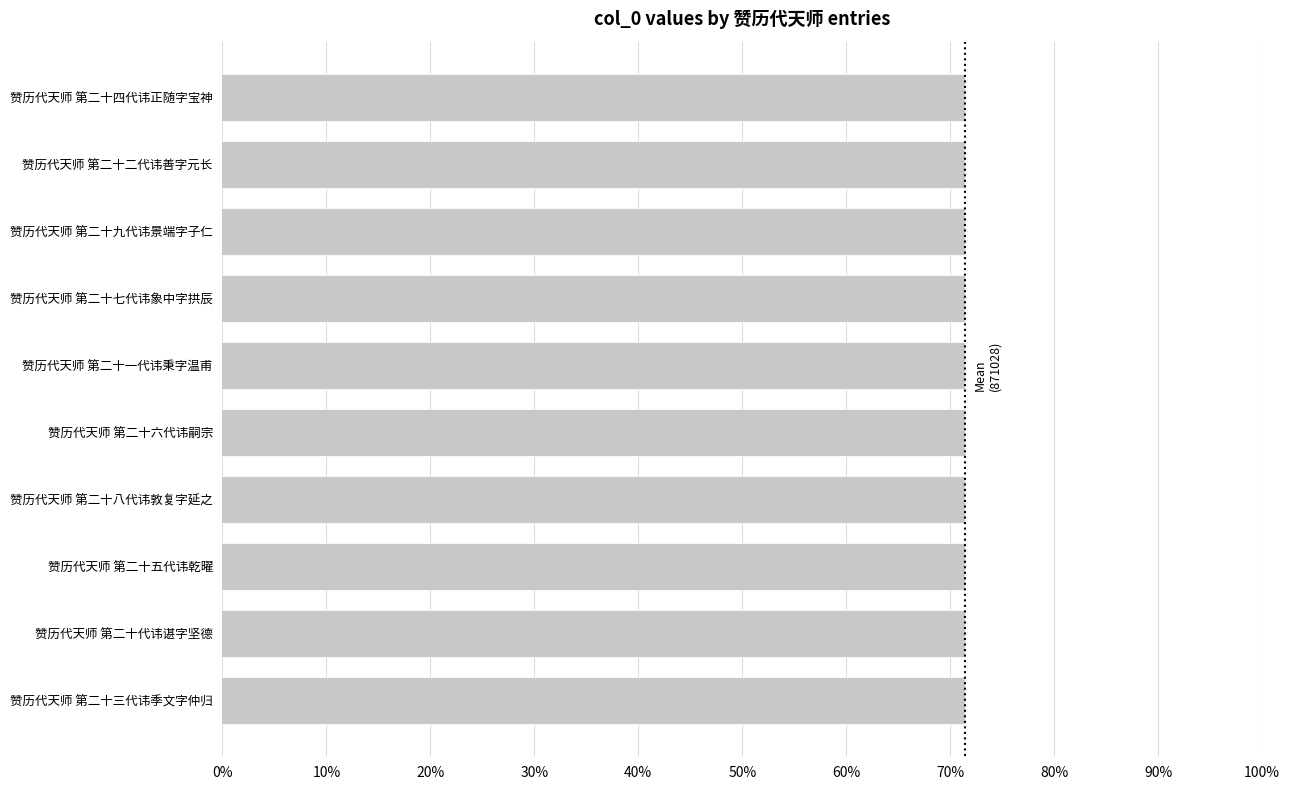

What is the average value?

871028